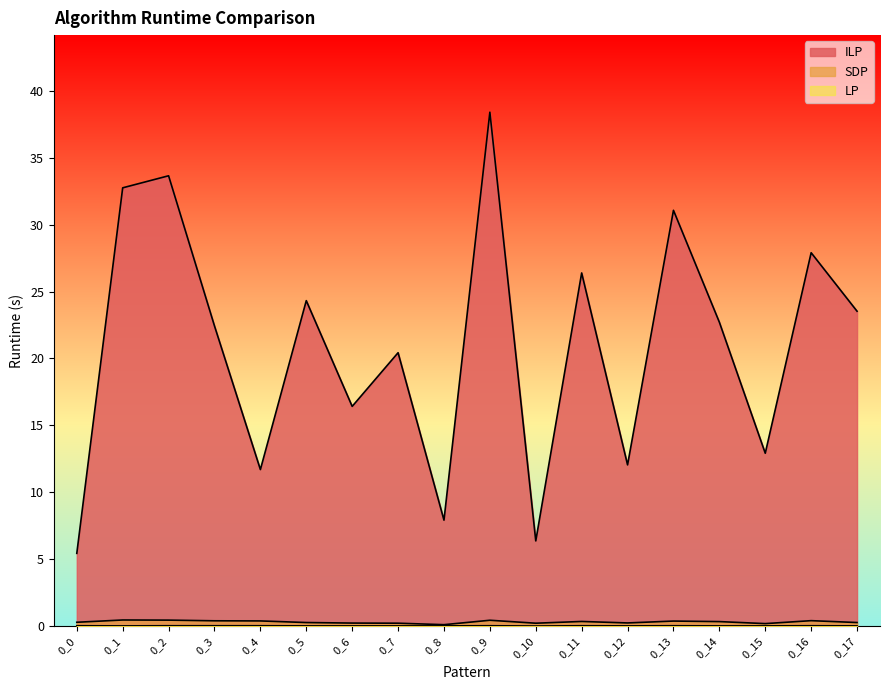

What is the sum of the SDP values at 0_2 and 0_7?

0.7